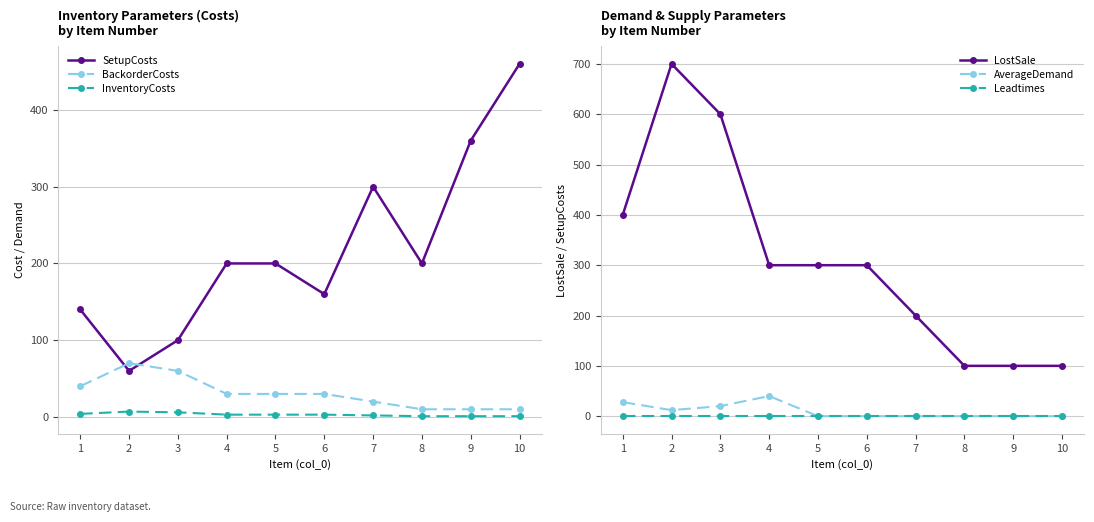

List the series in order of their peak value, highest first.

LostSale, SetupCosts, BackorderCosts, AverageDemand, InventoryCosts, Leadtimes